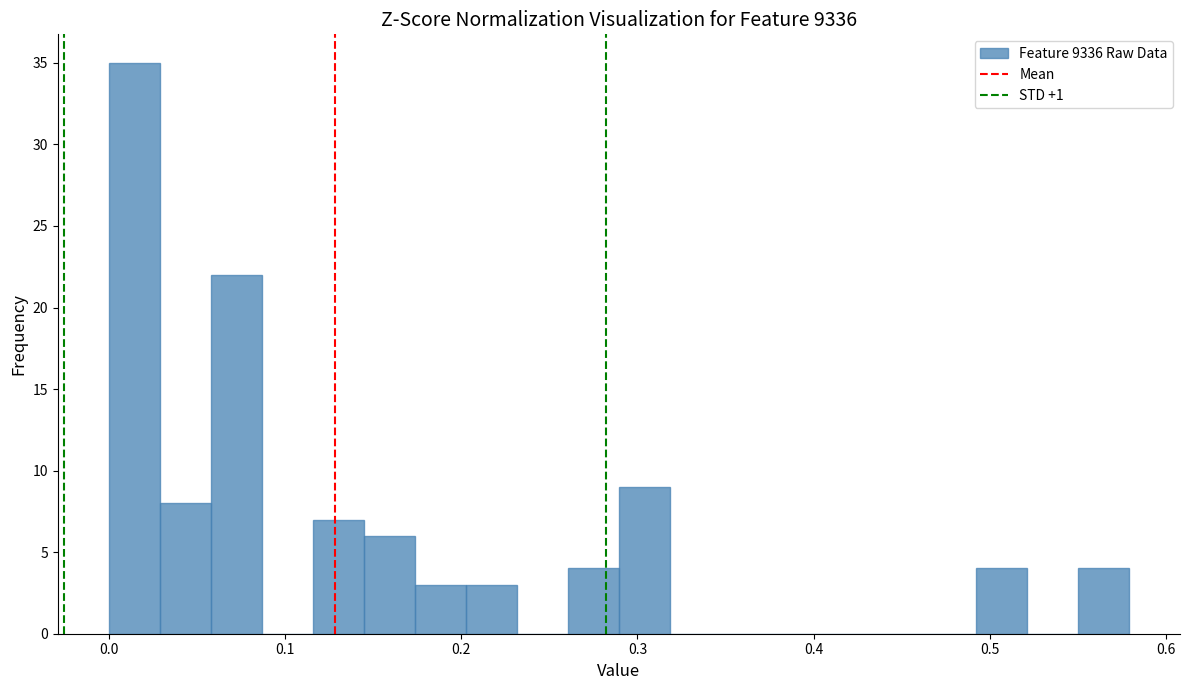

Around what value on the x-axis is the tallest bar? Give the approximate position of its centre, as read against the axis.

0.01